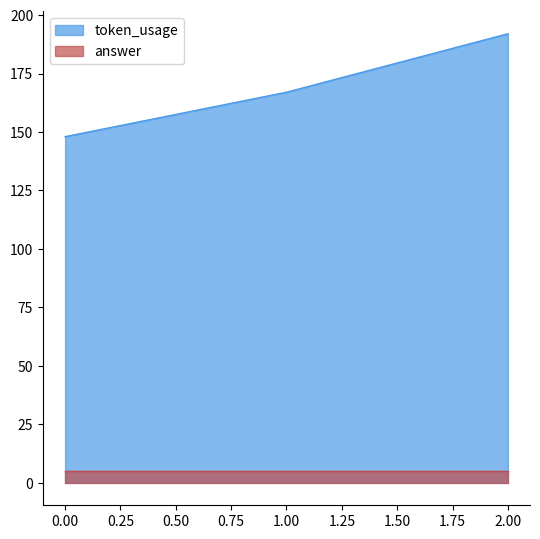

What is the difference between the maximum and second lowest values?

25